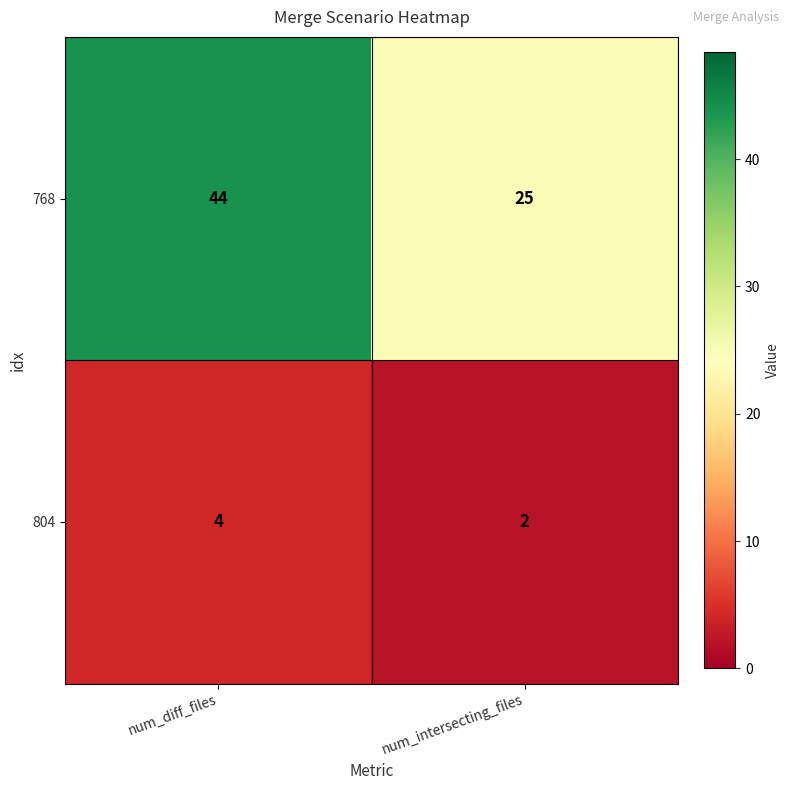

What is the difference between the 768 values at num_diff_files and num_intersecting_files?

19